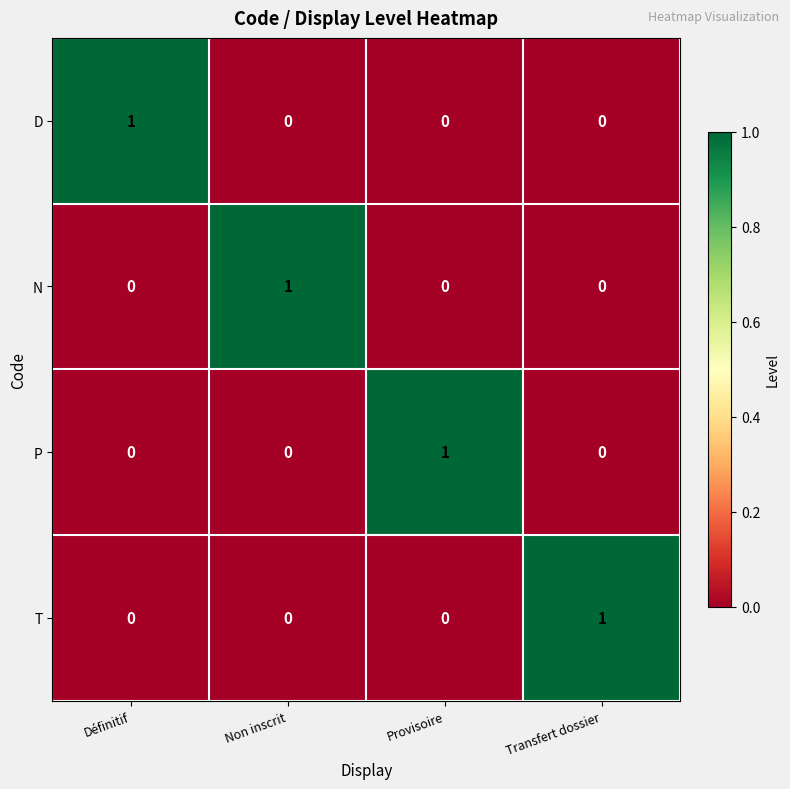

At how many categories does at least one series exceed 0?

4